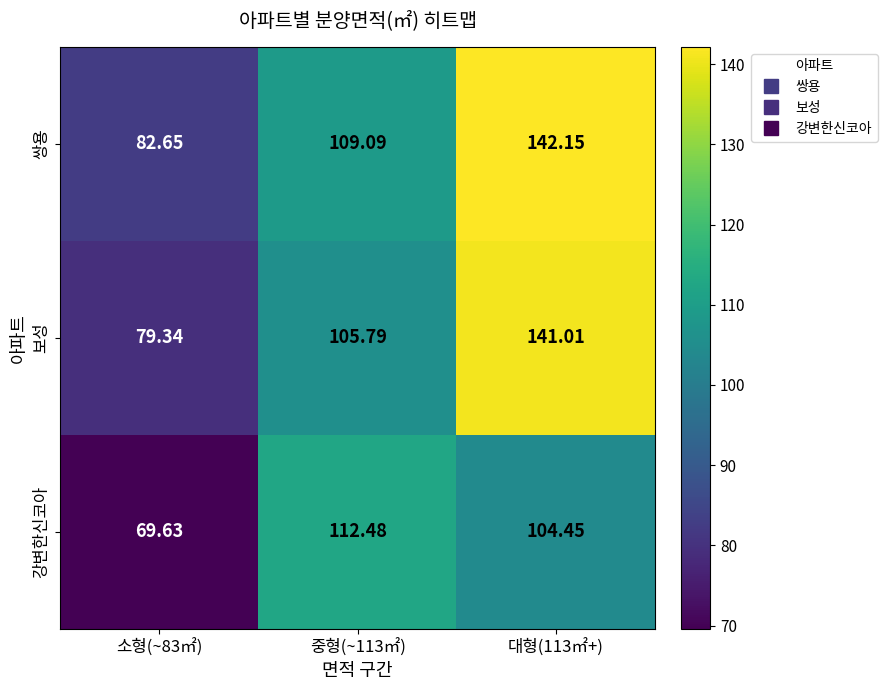

Is the value of 강변한신코아 at 대형(113㎡+) greater than the value of 쌍용 at 중형(~113㎡)?

No